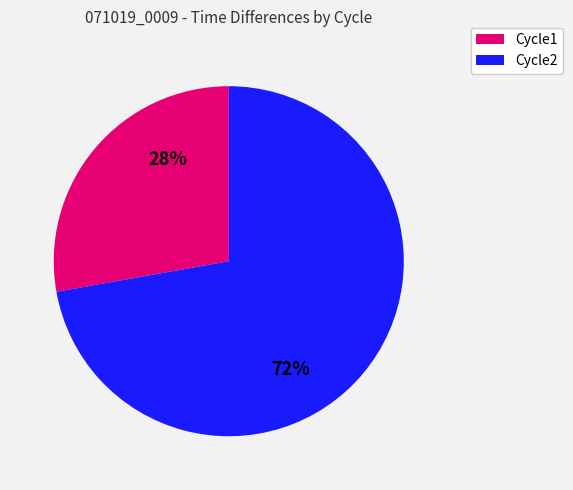

To the nearest percent, what is the average slice percentage?

50%